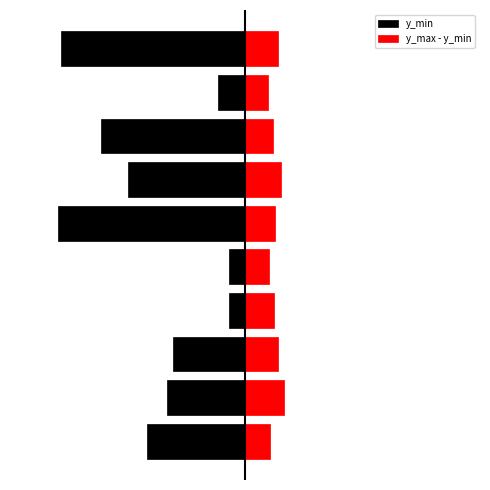

How many bars are there in each group?

2